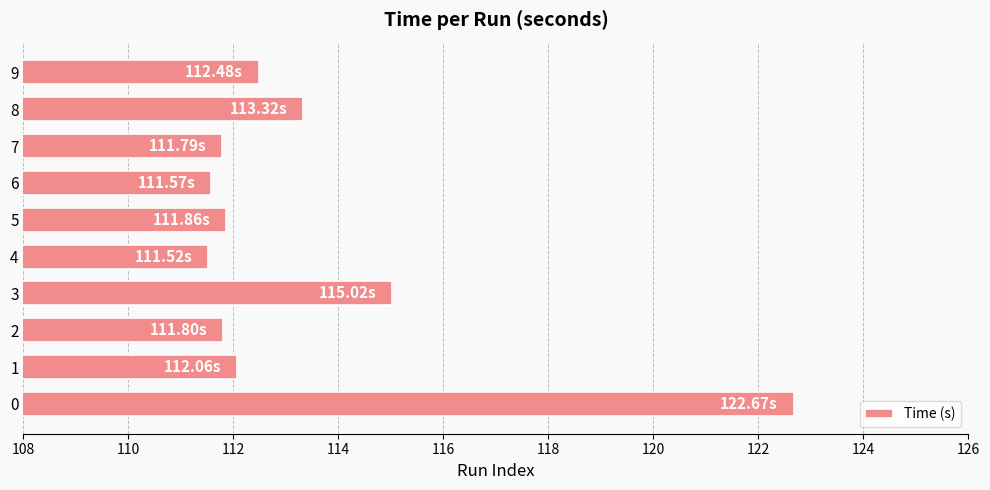

What is the ratio of the value at 6 to the value at 3?

1.0